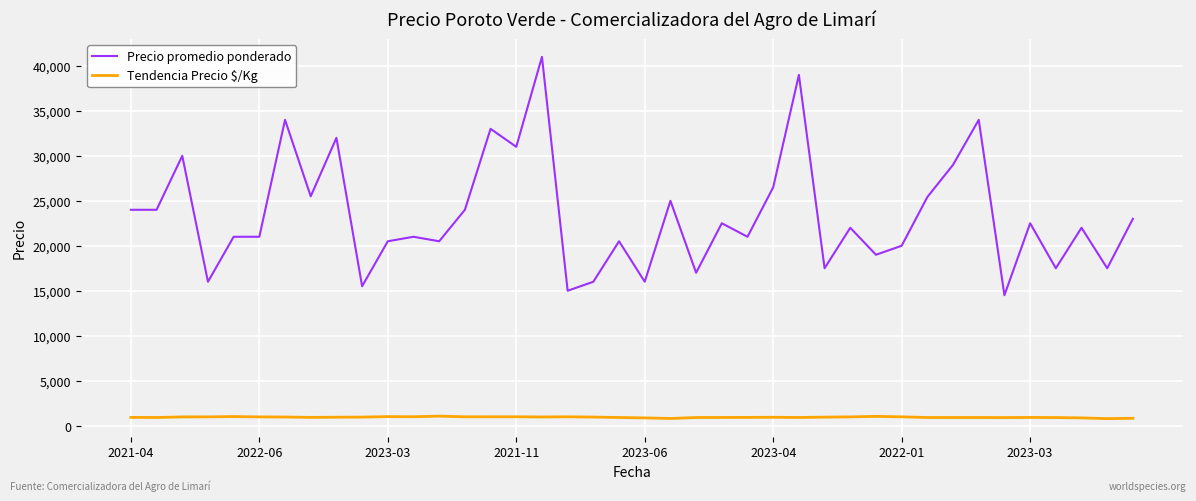

True or false: Tendencia Precio $/Kg and Precio promedio ponderado intersect in this chart.

False